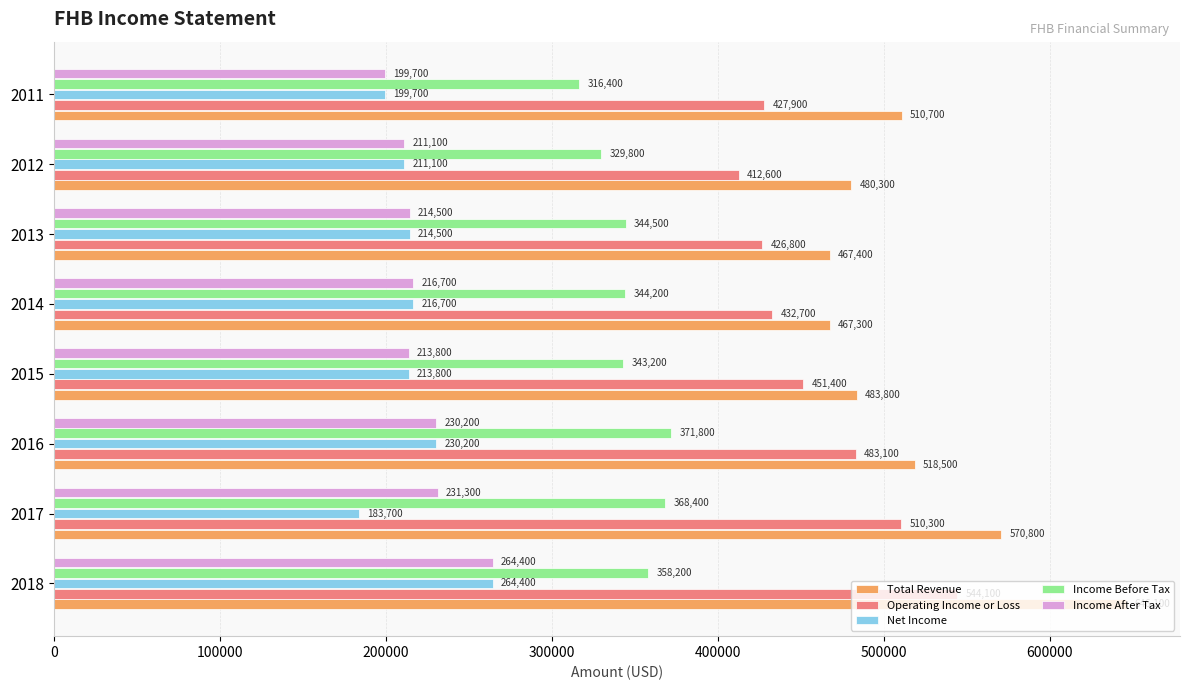

Which series has the widest spread of values?

Total Revenue